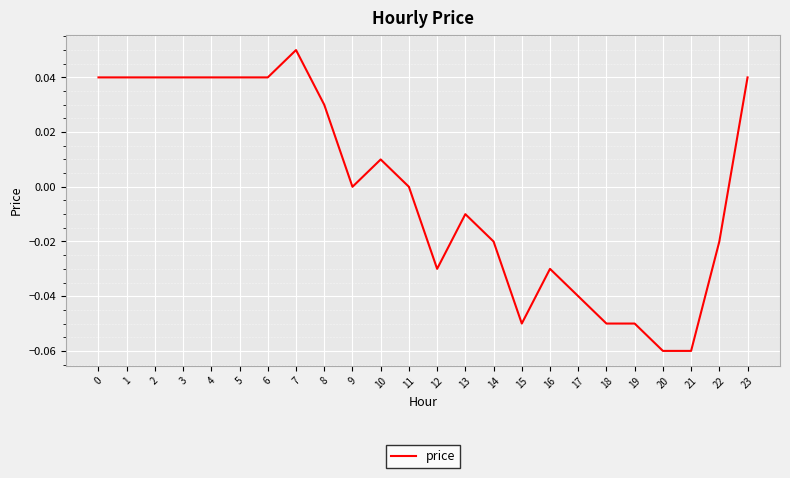

Which label corresponds to the largest value in the chart?

7